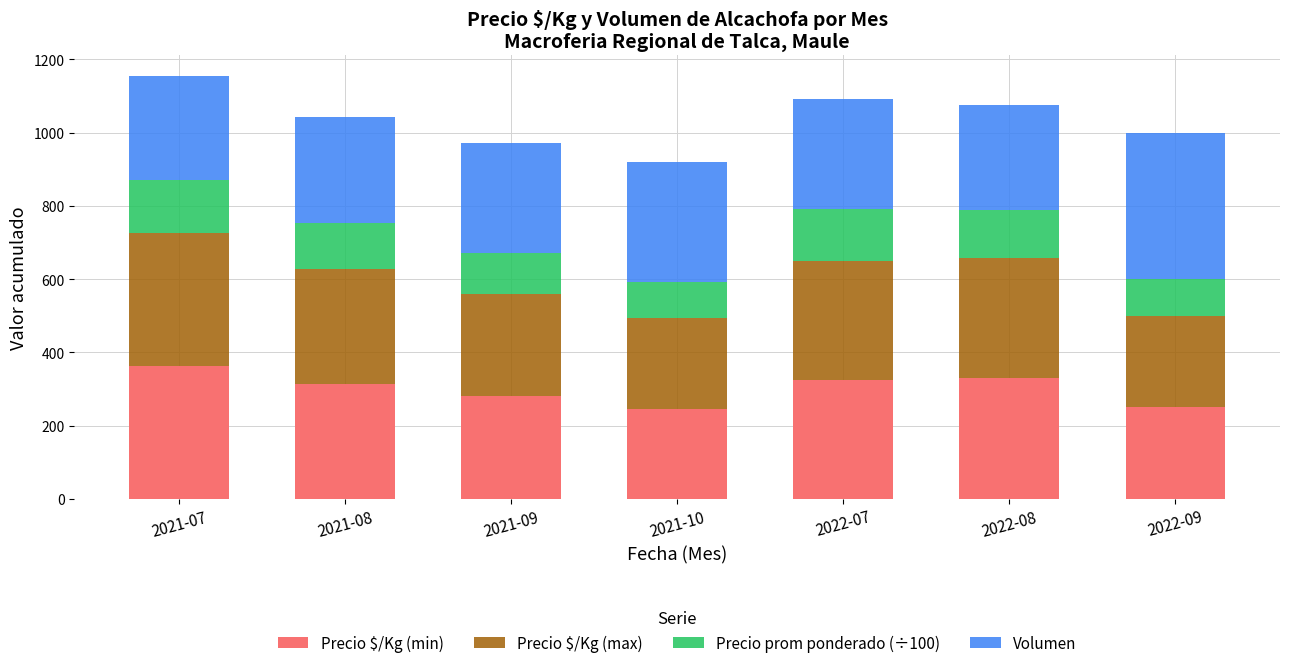

What is the minimum value for Precio $/Kg (min)?

246.4